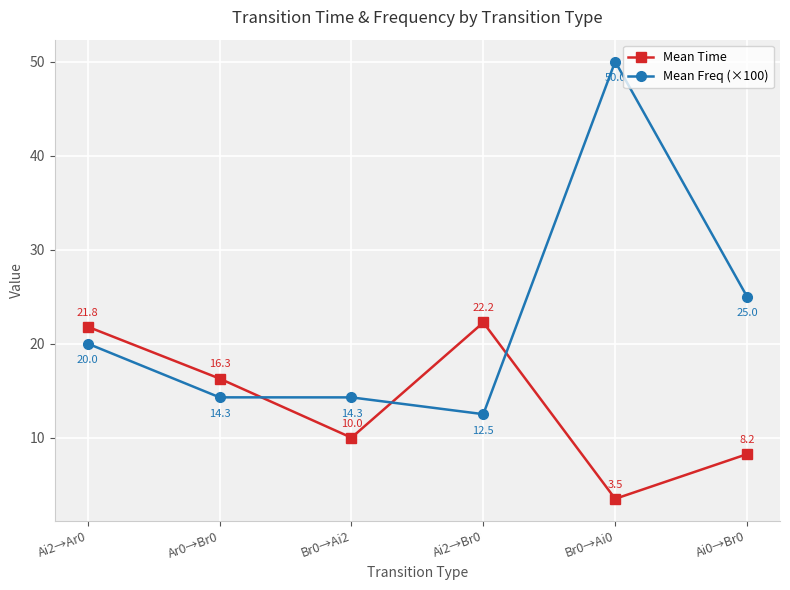

What are all the series names shown in the legend?

Mean Time, Mean Freq (×100)